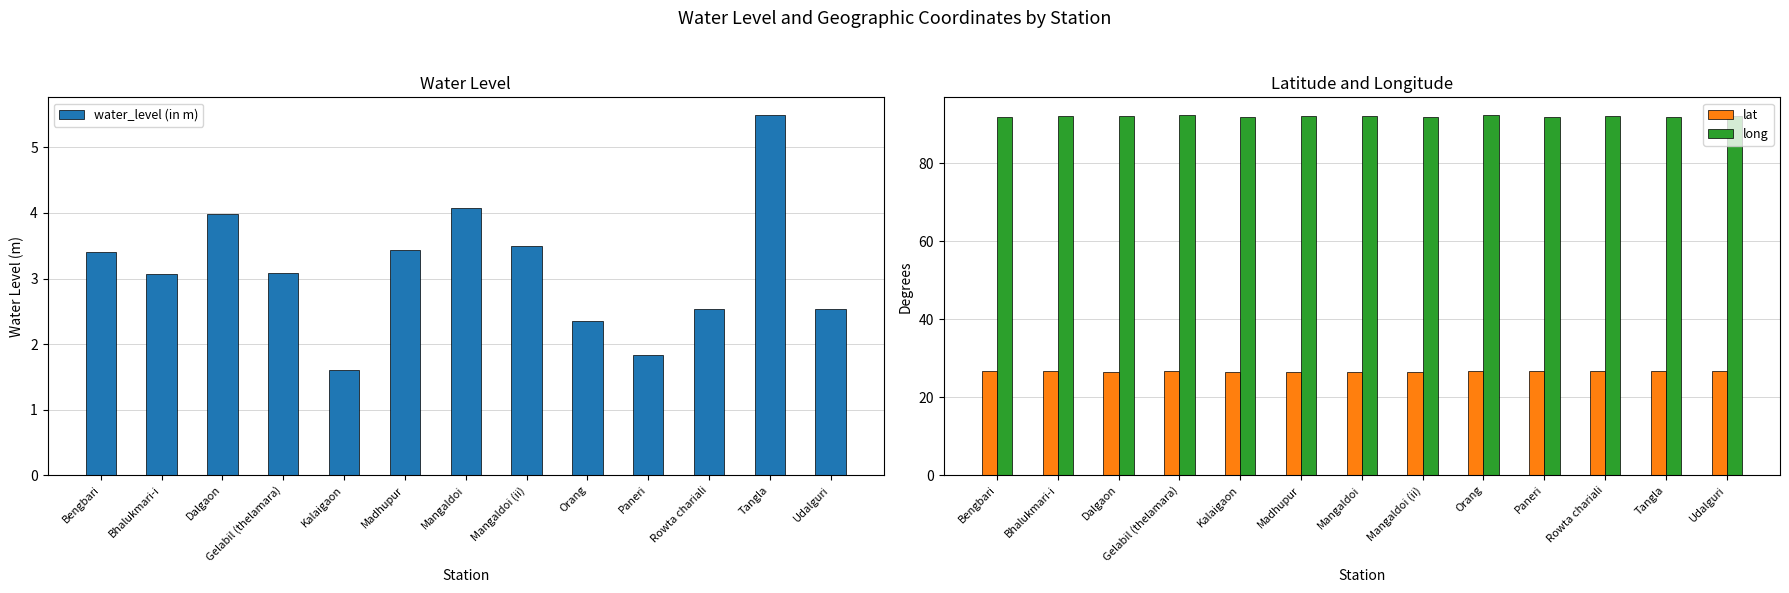

How many categories are shown in the chart?

13